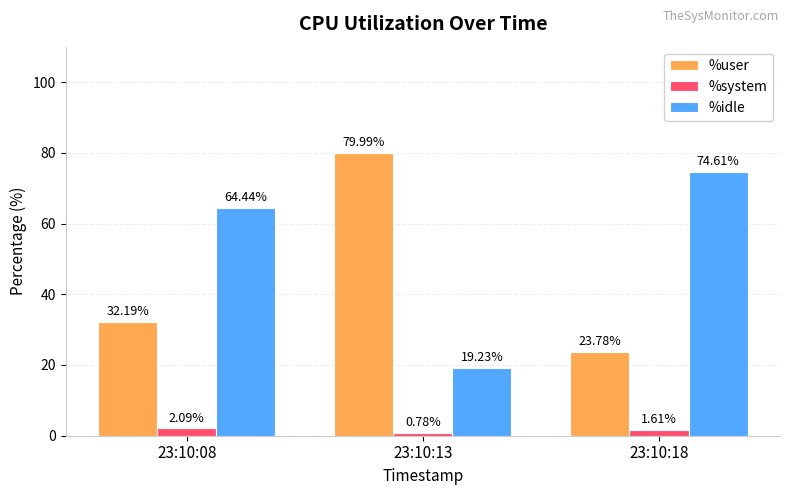

What is the total value across all series at 23:10:08?

98.7